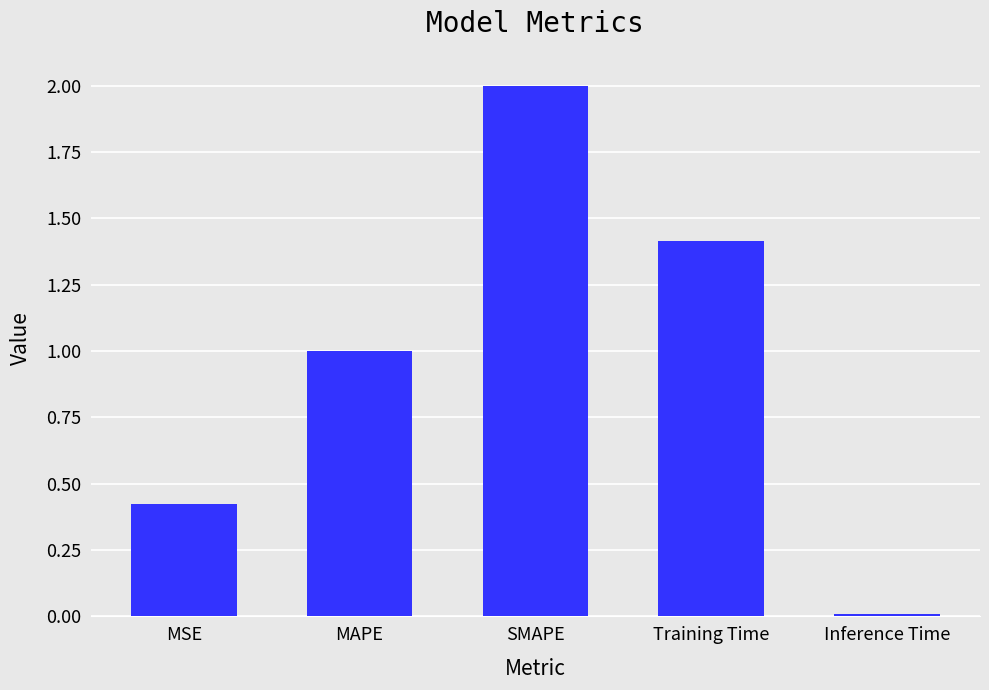

Which category has the highest value across all series?

SMAPE